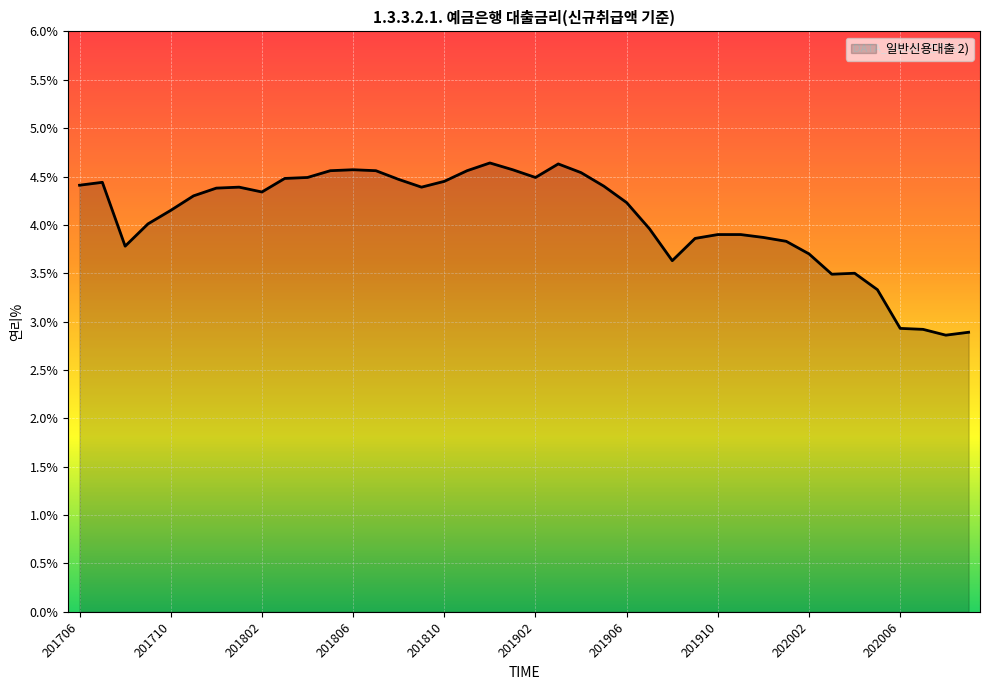

What is the greatest value displayed?

4.6